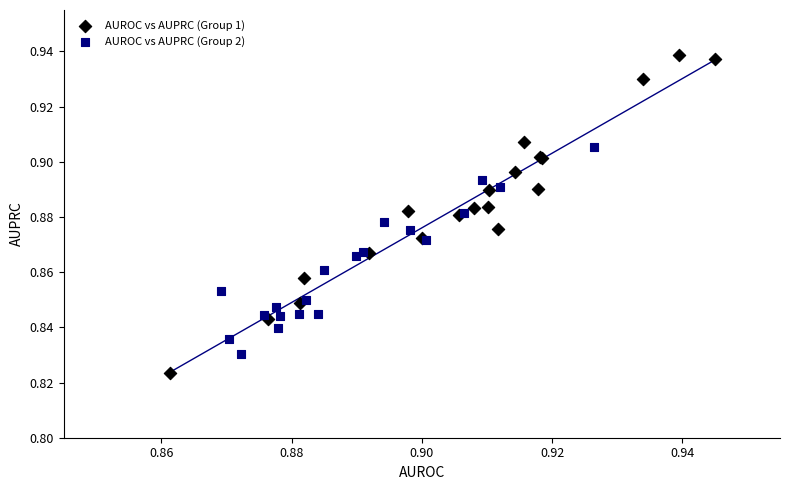

Which series reaches the minimum Y coordinate?

AUROC vs AUPRC (Group 1)